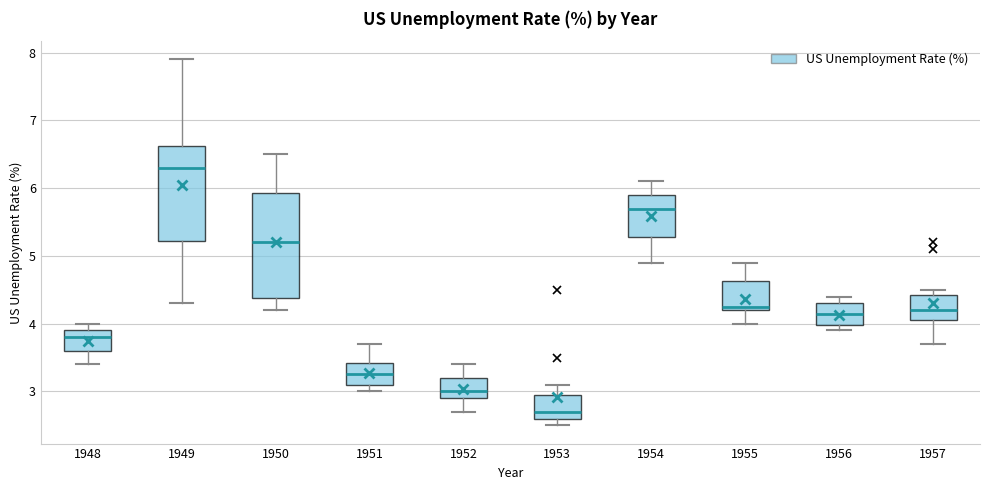

Where does the upper whisker of the box at x = 1952 end on the y-axis? The values are not printed on the chart, so give them approximately, as read against the axis.

3.4